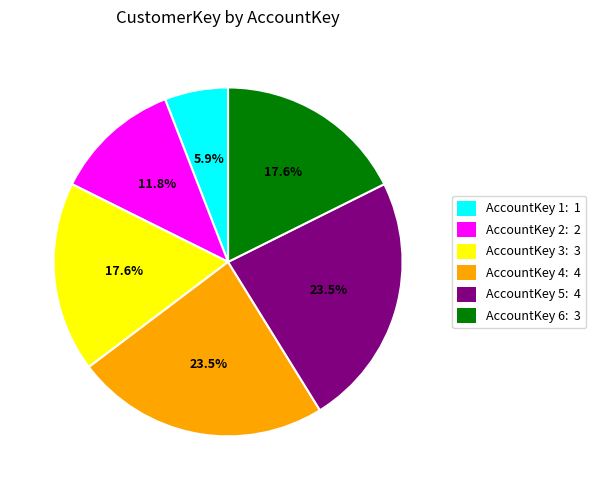

Is there a majority slice in this chart?

No